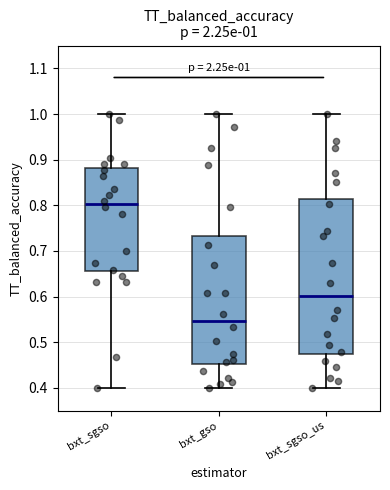

Comparing the boxes themselves (not the whiskers), which one is the tallest?

bxt_sgso_us